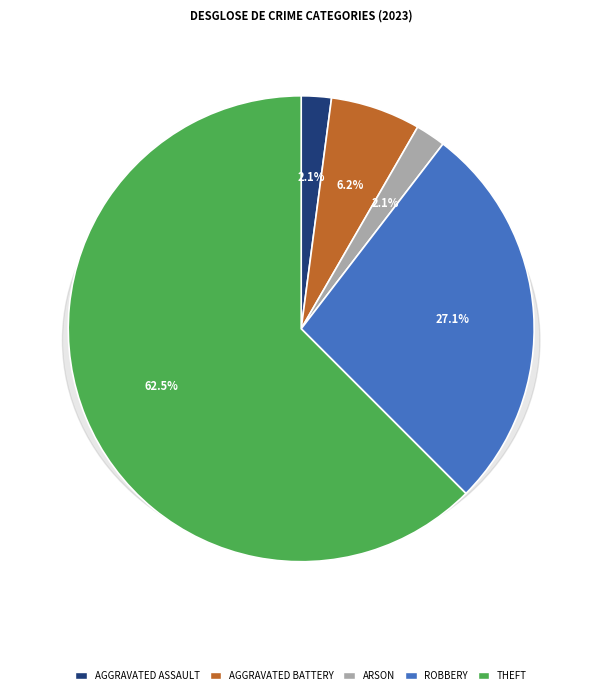

What is the largest slice in the pie chart?

Theft